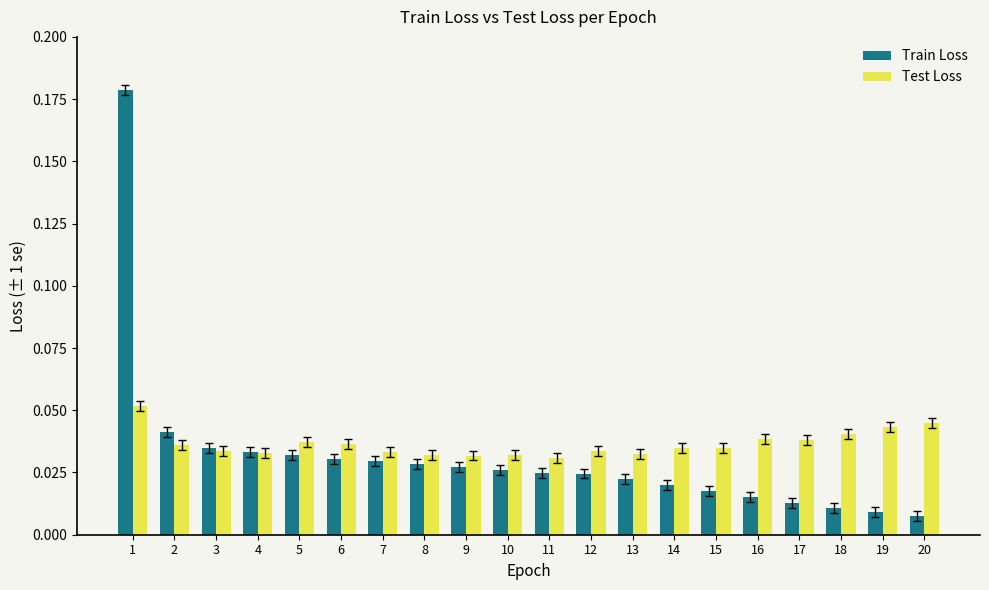

Are the bars horizontal?

No